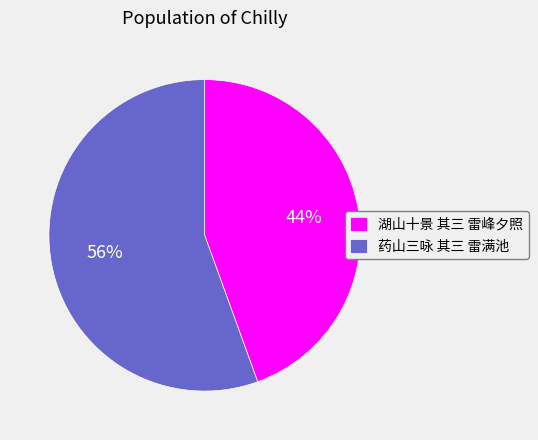

Between 湖山十景 其三 雷峰夕照 and 药山三咏 其三 雷满池, which is larger?

药山三咏 其三 雷满池